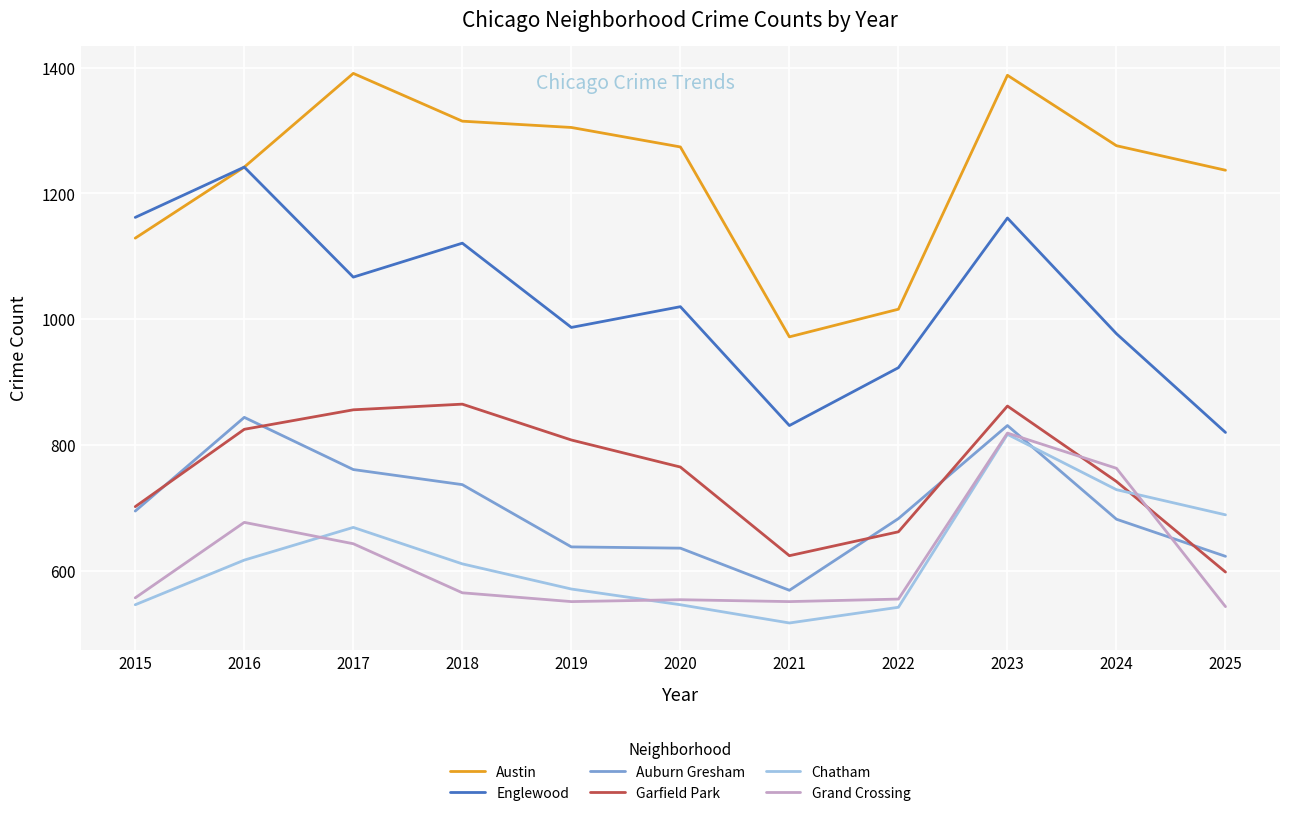

Is it true that Garfield Park equals 702 at 2015?

True